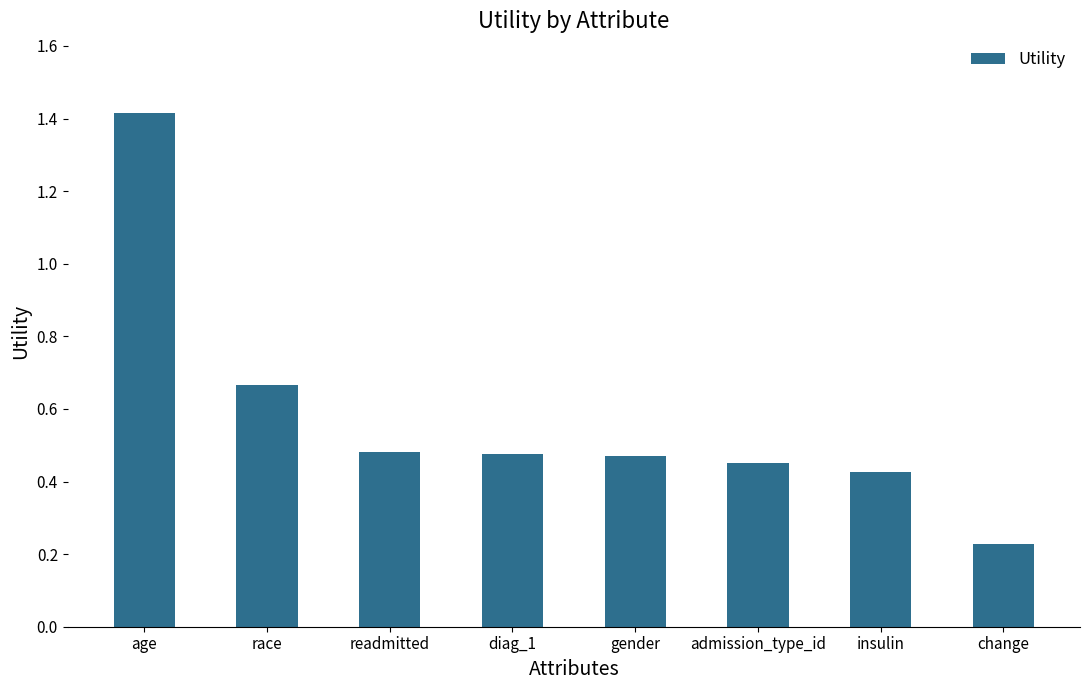

Are the bars grouped side by side (vs. stacked)?

No